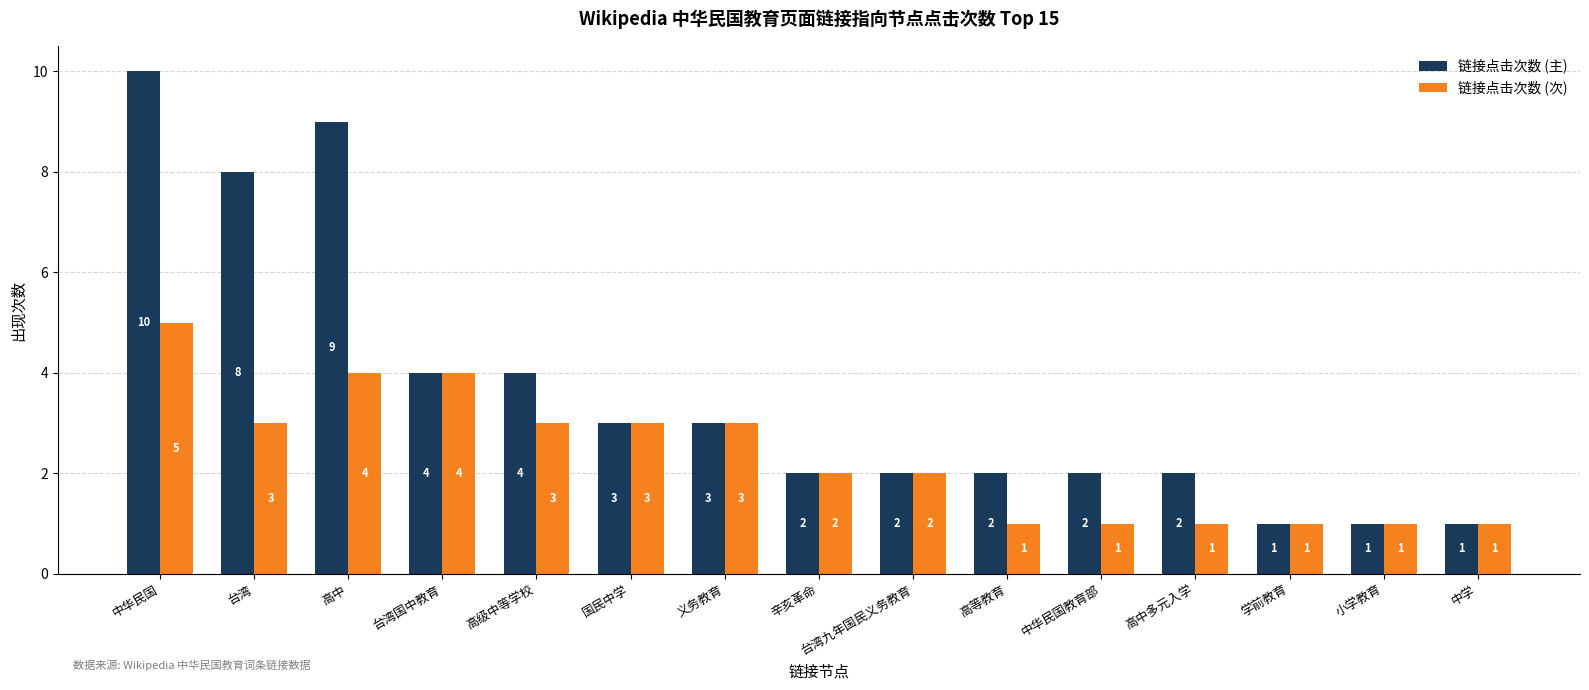

Between 中华民国 and 义务教育, which series saw the biggest shift?

链接点击次数 (主)